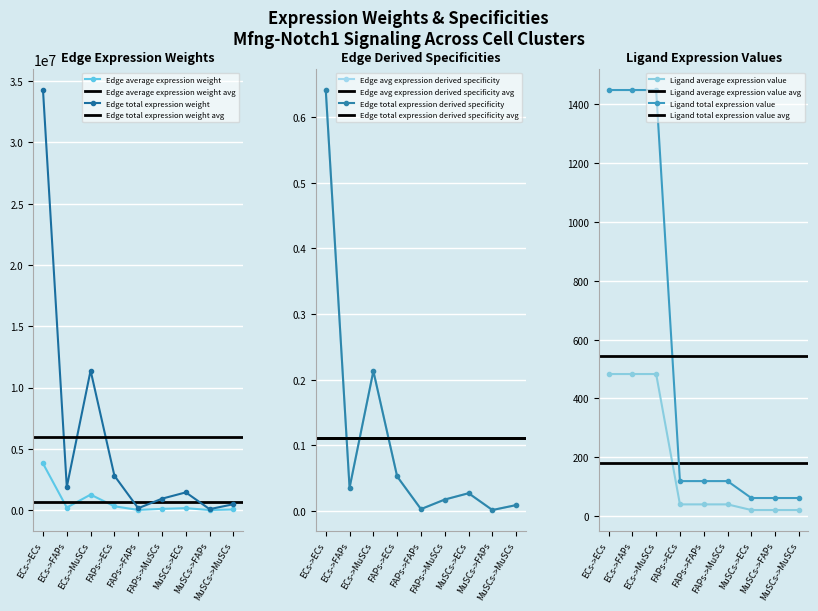

What is the average value of the Edge total expression derived specificity series?

0.1